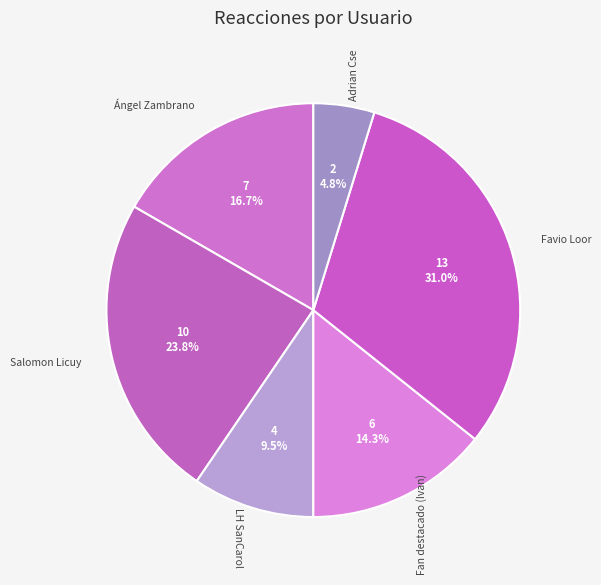

How many slices are in this pie chart?

6